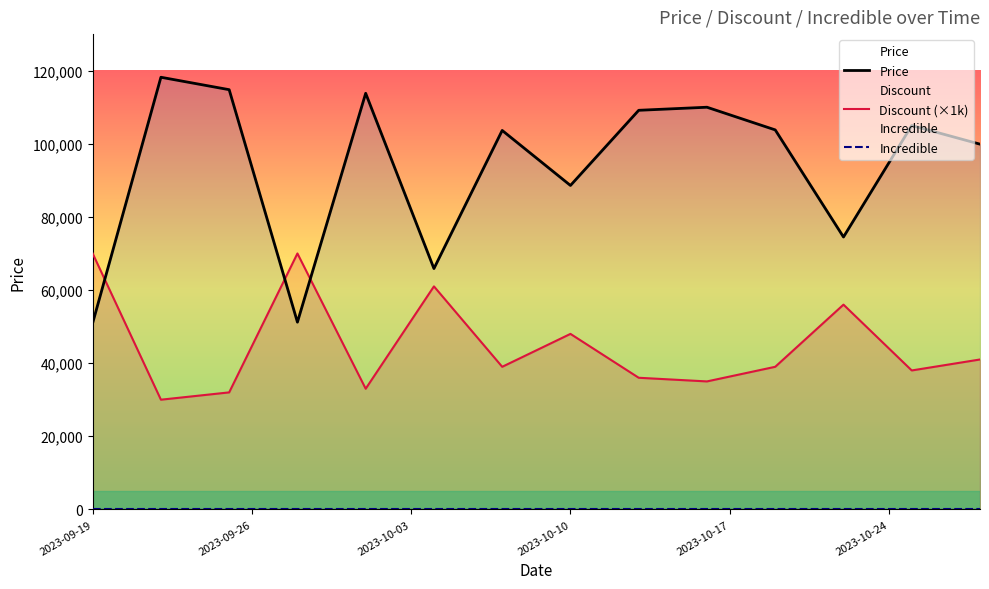

What is the maximum value for Discount (×1k)?

70000